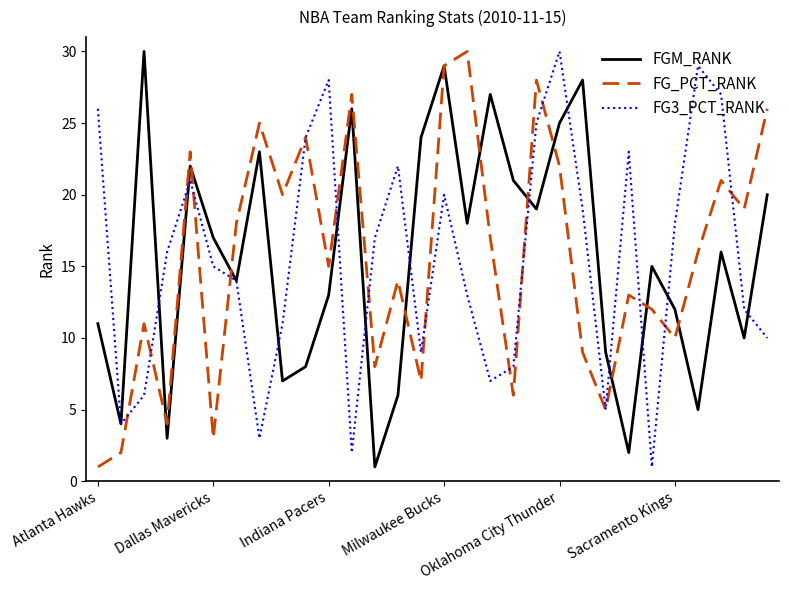

What is the highest value of the FG_PCT_RANK series?

30